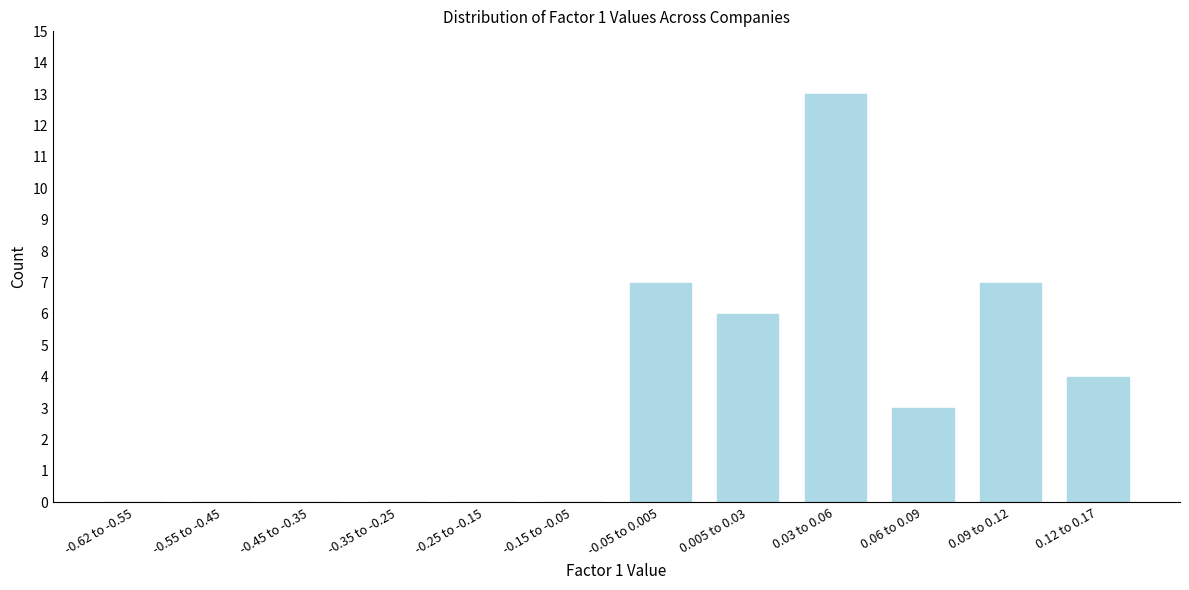

Reading right to left, what are all the values shown in this chart?

0.12 to 0.17=4	0.09 to 0.12=7	0.06 to 0.09=3	0.03 to 0.06=13	0.005 to 0.03=6	-0.05 to 0.005=7	-0.15 to -0.05=0	-0.25 to -0.15=0	-0.35 to -0.25=0	-0.45 to -0.35=0	-0.55 to -0.45=0	-0.62 to -0.55=0